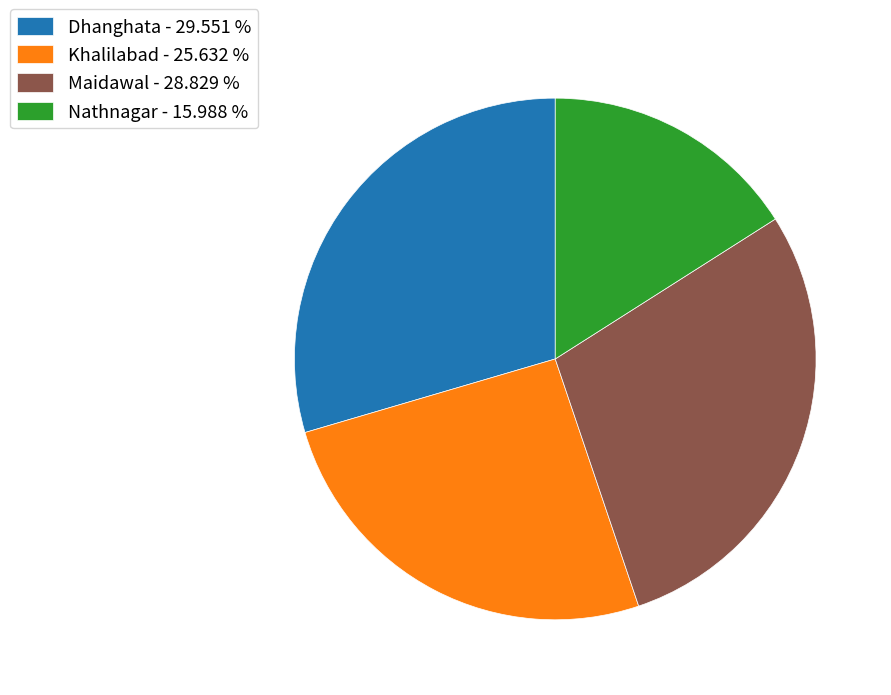

The Nathnagar slice represents 29% of the pie. True or false?

False